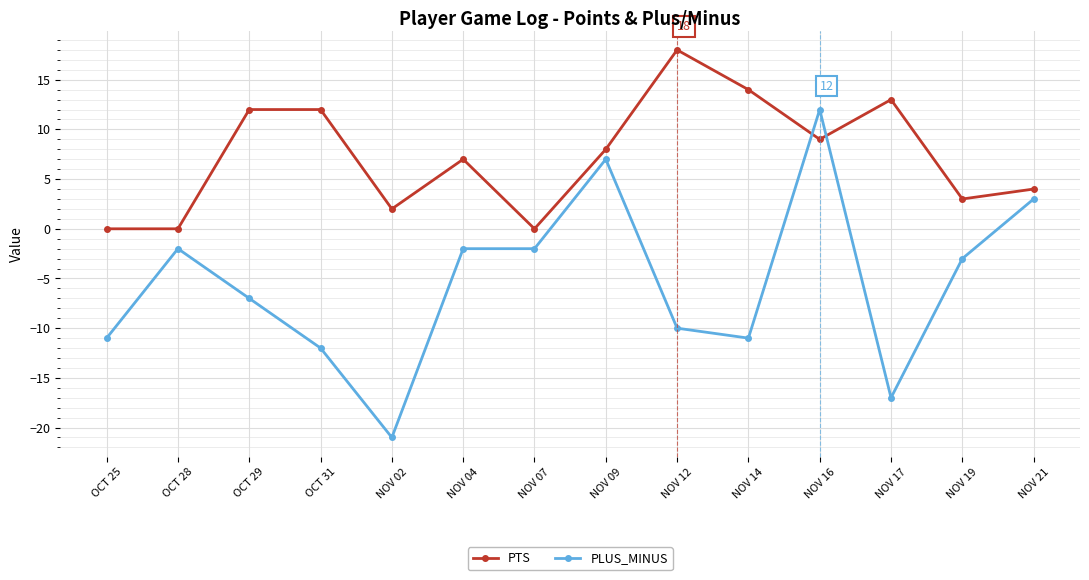

How many values in PLUS_MINUS are below zero?

11